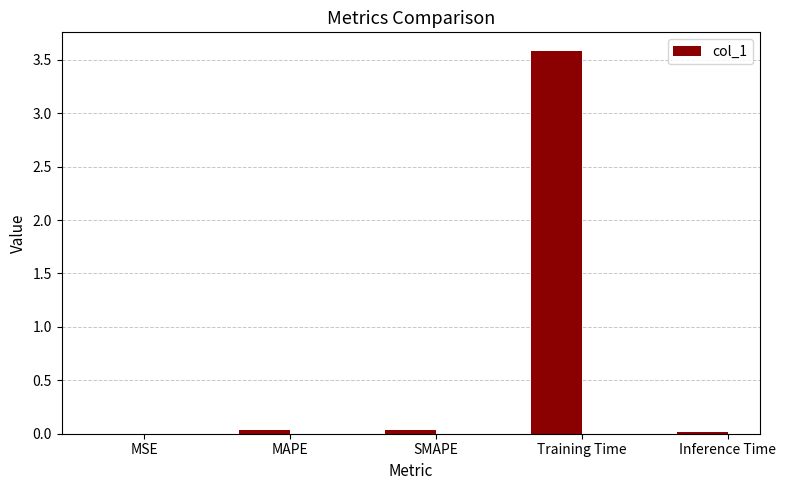

Is it true that the value at MSE is 0.0?

True